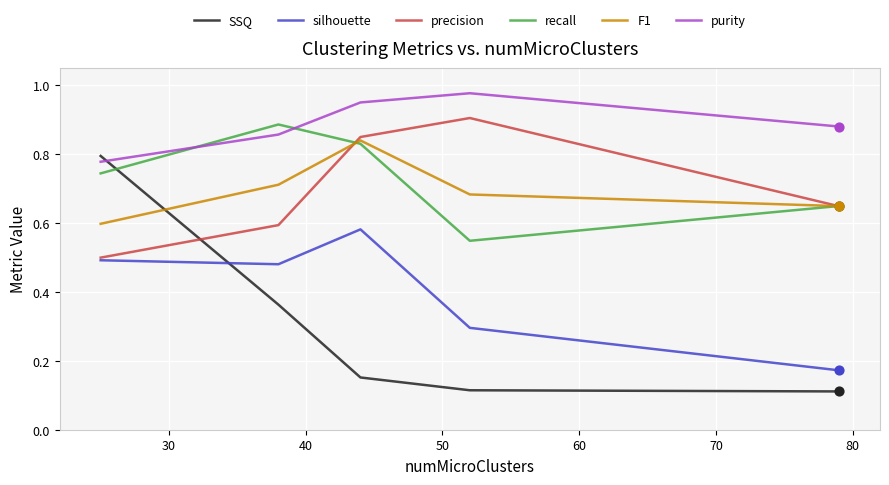

Which series has the largest total across all categories?

purity